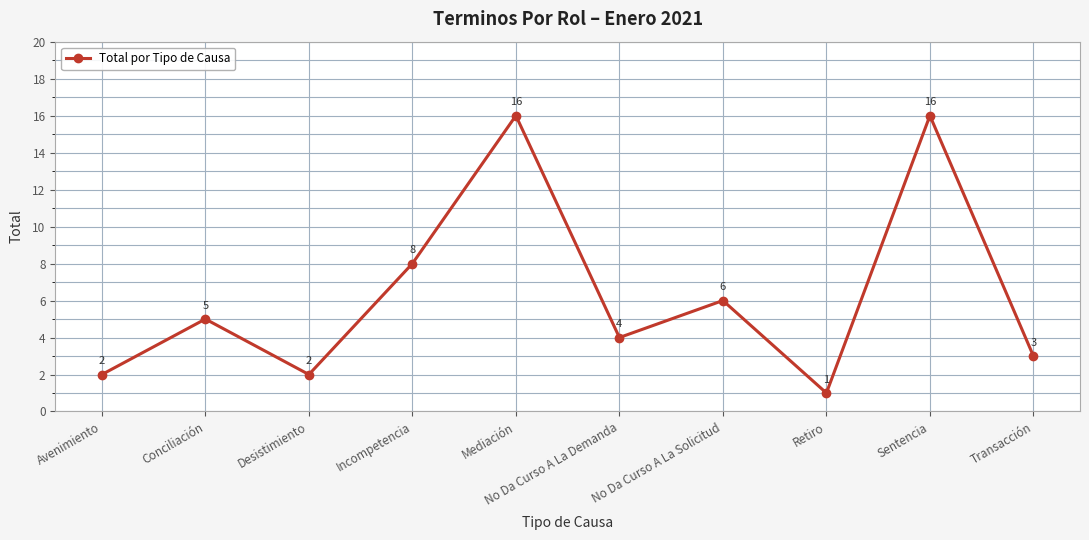

Does the chart display data point markers on the line(s)?

Yes